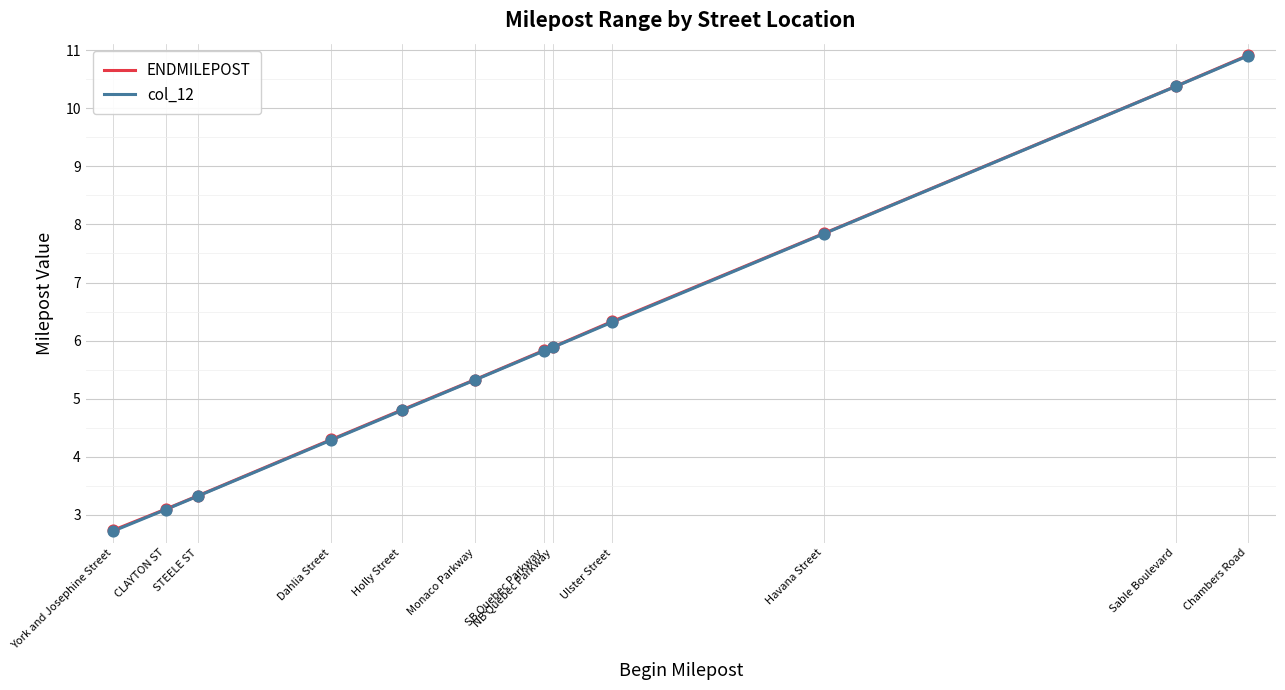

Which series has the widest spread of values?

col_12